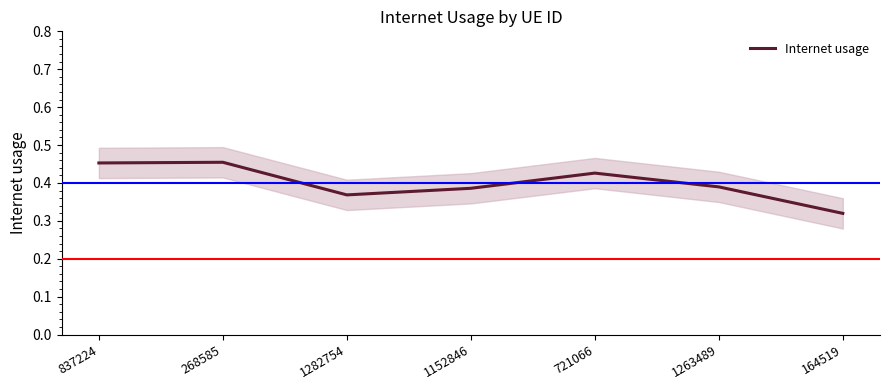

List the labels in order of value, smallest first.

164519, 1282754, 1152846, 1263489, 721066, 837224, 268585